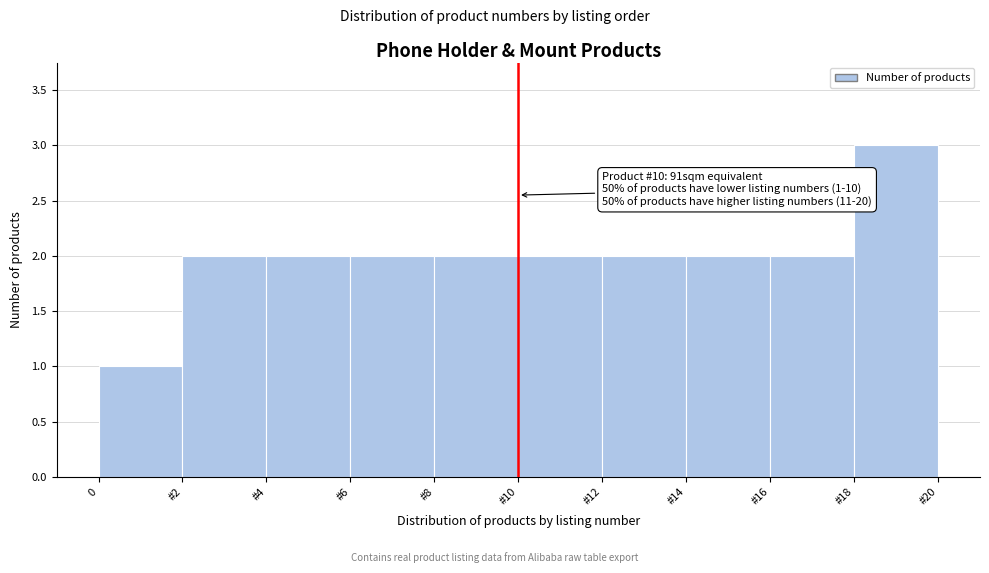

Reading right to left, list all the values displayed in this chart.

3	2	2	2	2	2	2	2	2	1